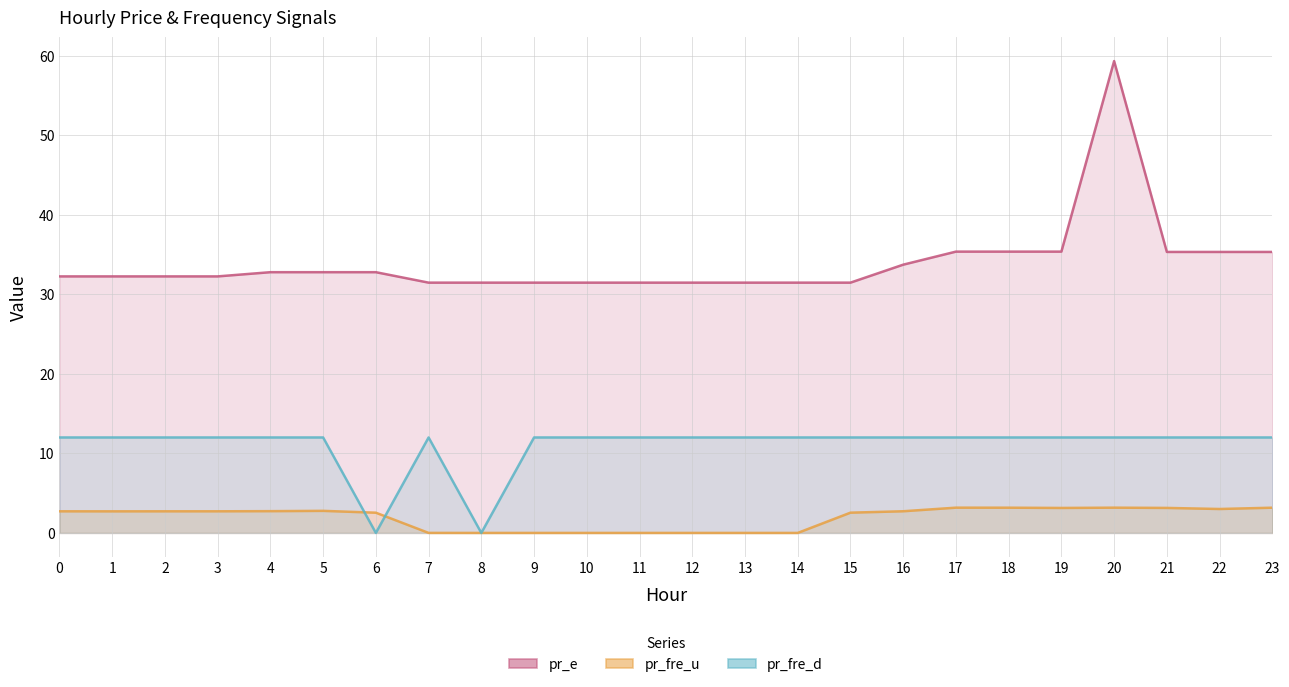

List the labels in order of pr_fre_d value, smallest first.

6, 8, 0, 1, 2, 3, 4, 5, 7, 9, 10, 11, 12, 13, 14, 15, 16, 17, 18, 19, 20, 21, 22, 23